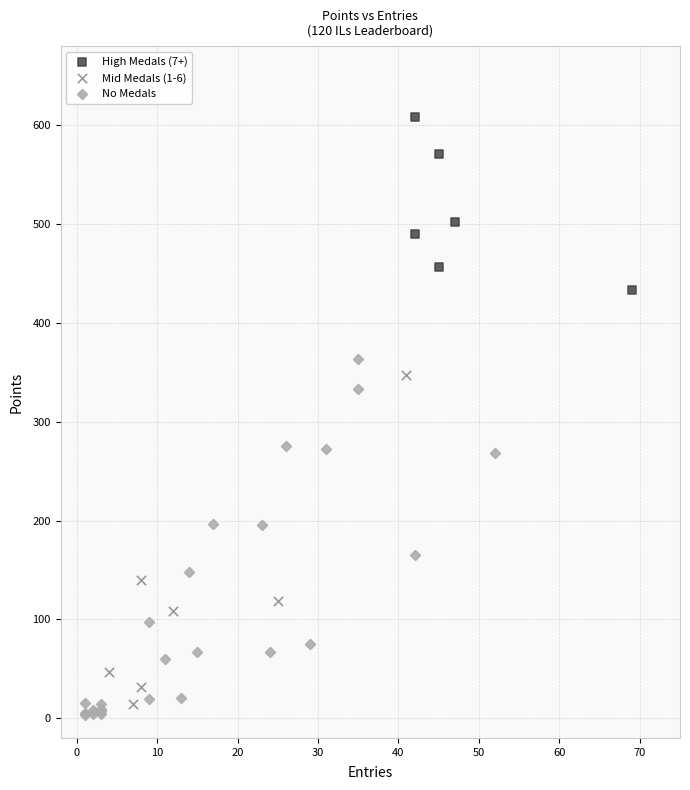

Which series has the widest spread of Y values?

No Medals